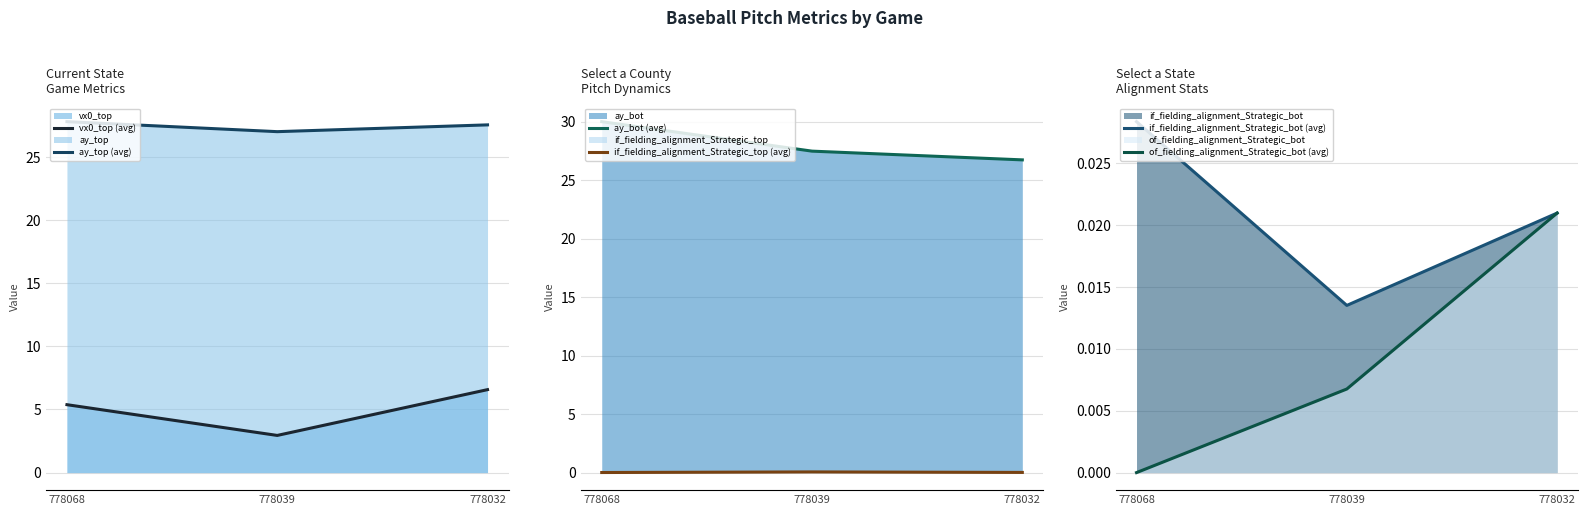

Is the value of ay_top (avg) at 778068 greater than the value of of_fielding_alignment_Strategic_bot (avg) at 778039?

Yes